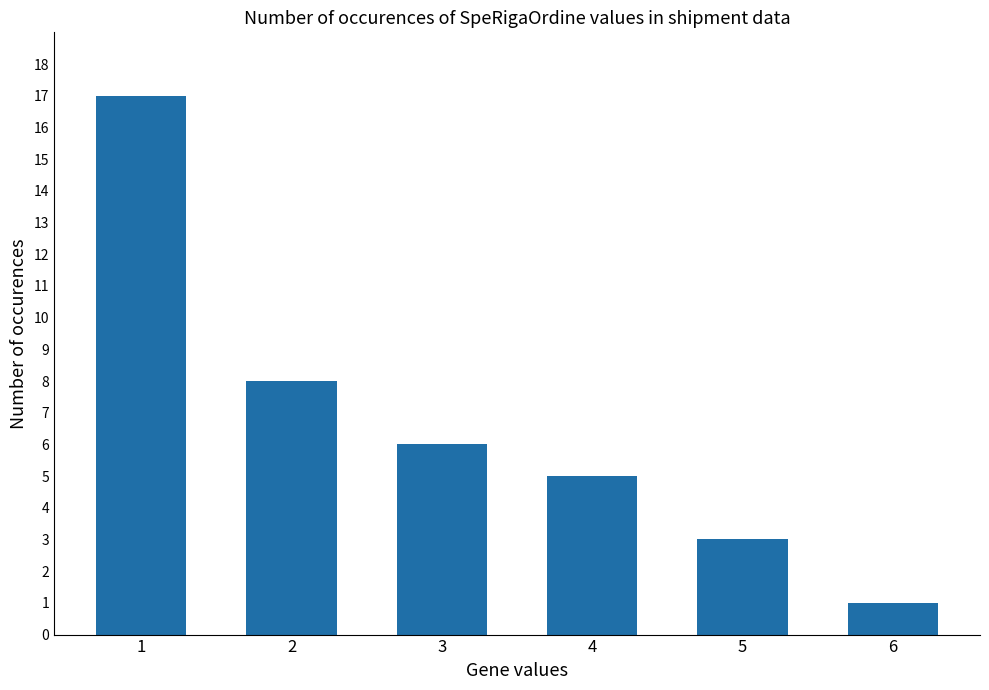

What is the change in value from 1 to 6?

-16